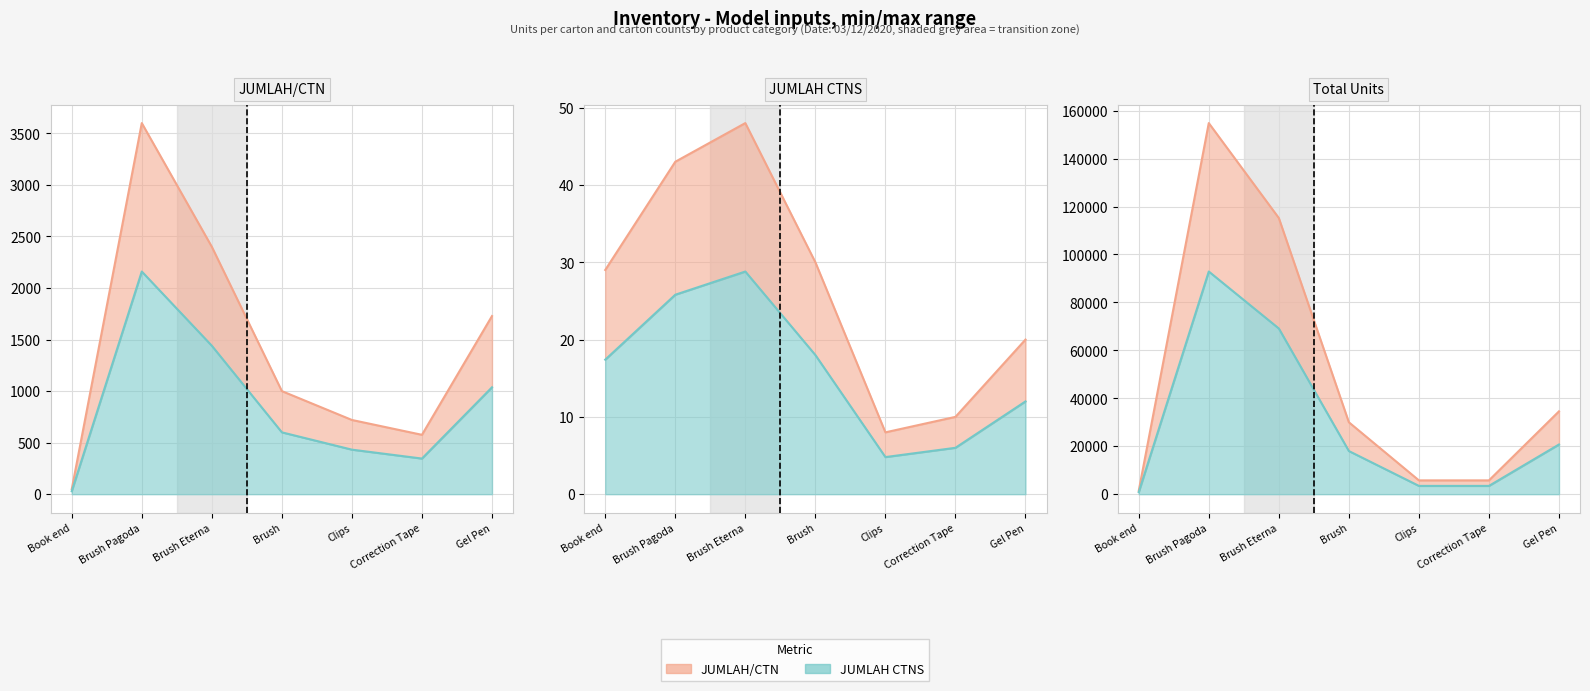

What is the total value across all series at Brush Pagoda?

247680.0